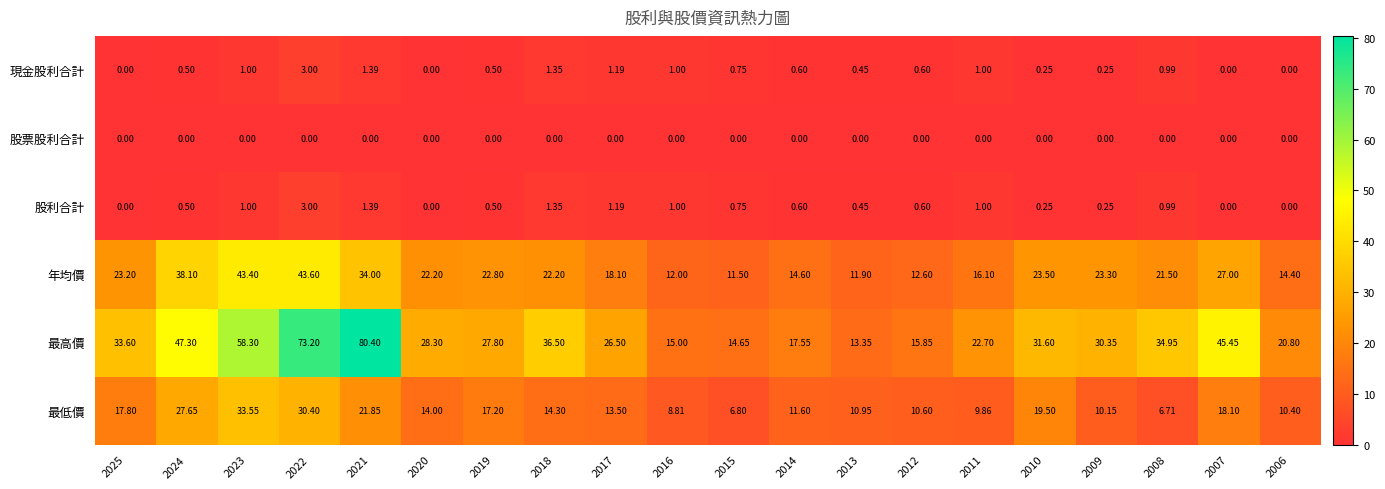

Is the value of 最高價 at 2022 greater than the value of 股利合計 at 2007?

Yes